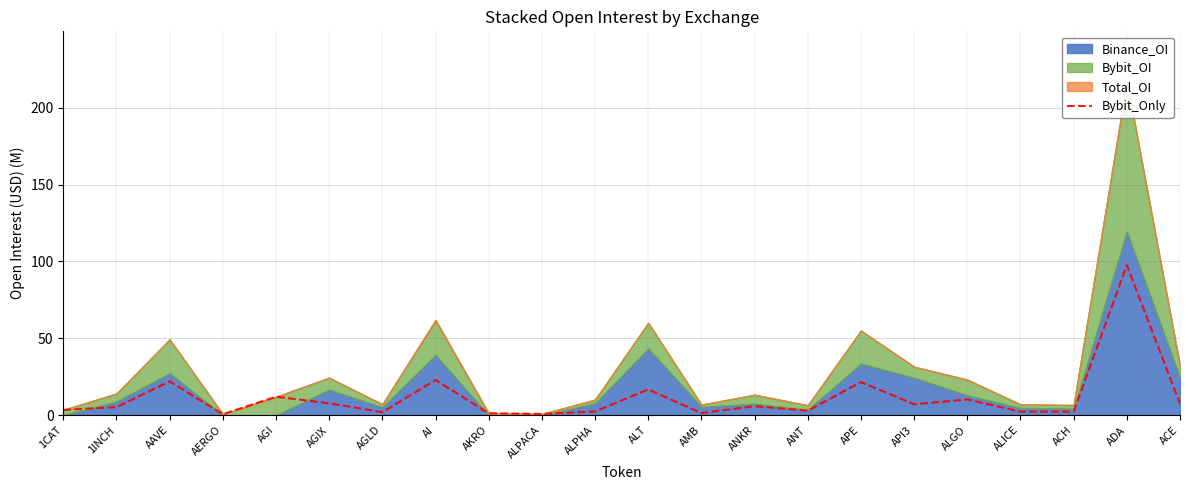

The value at AKRO is 1.3. True or false?

True